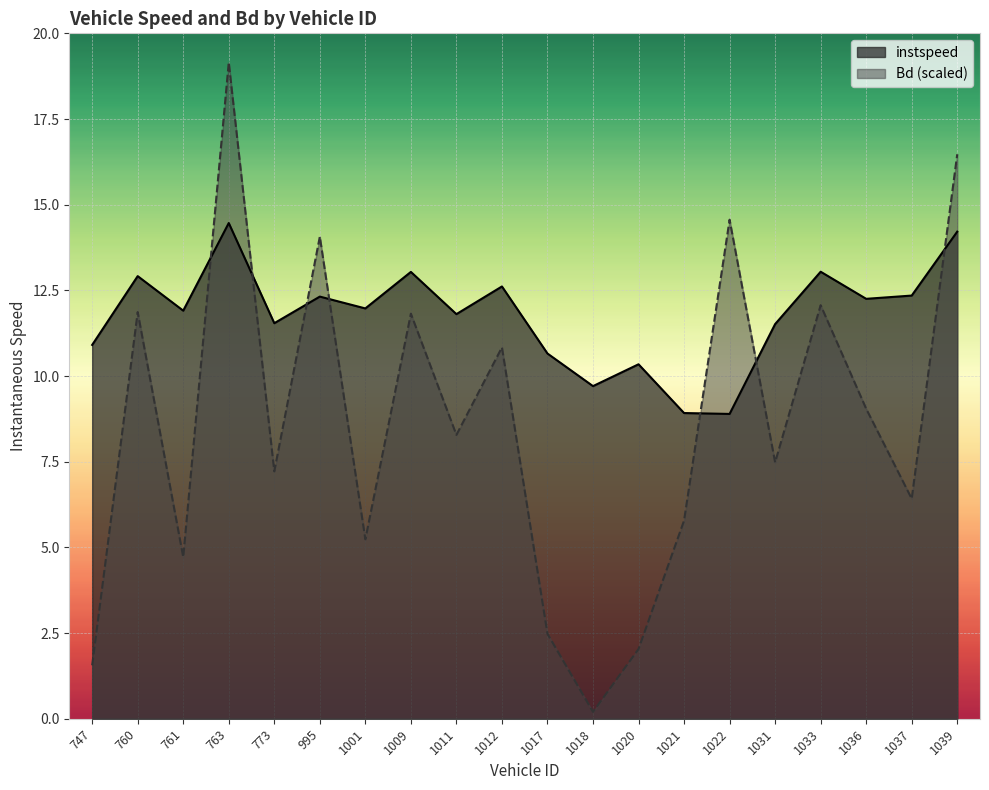

Which category has the lowest value in the instspeed series?

1022